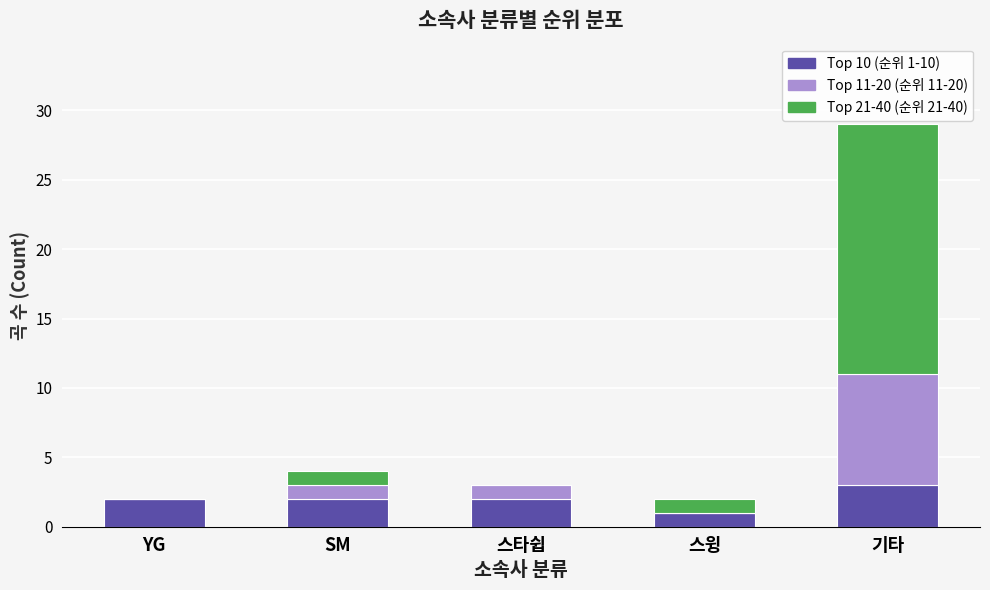

What is the total value across all series at SM?

4